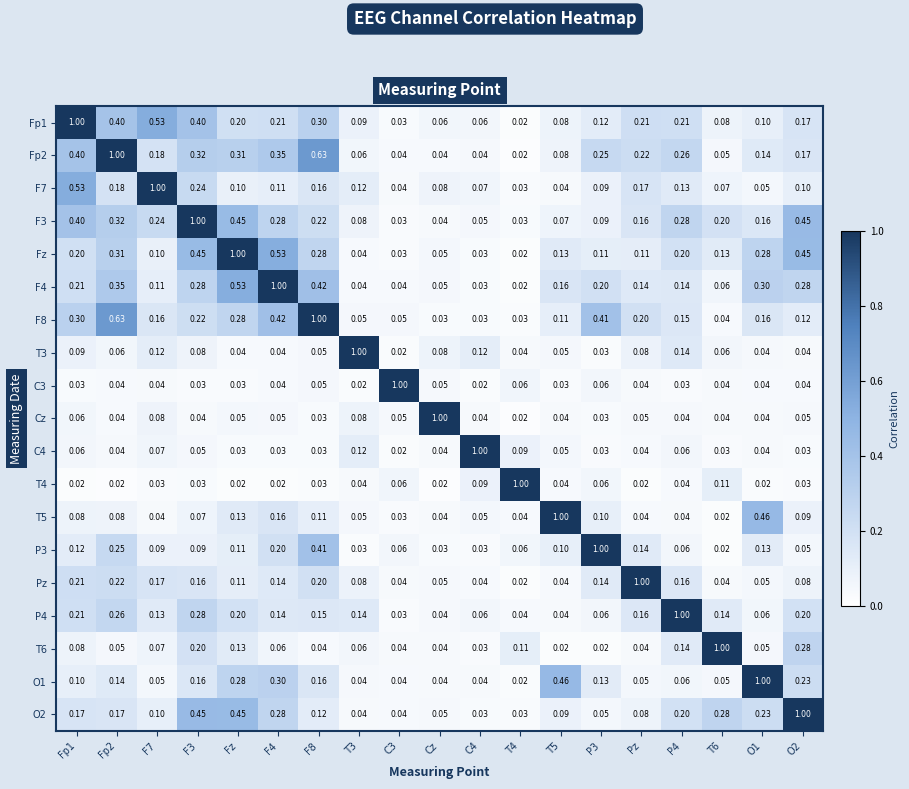

Is the value of T4 at T5 greater than the value of F7 at Fp2?

No